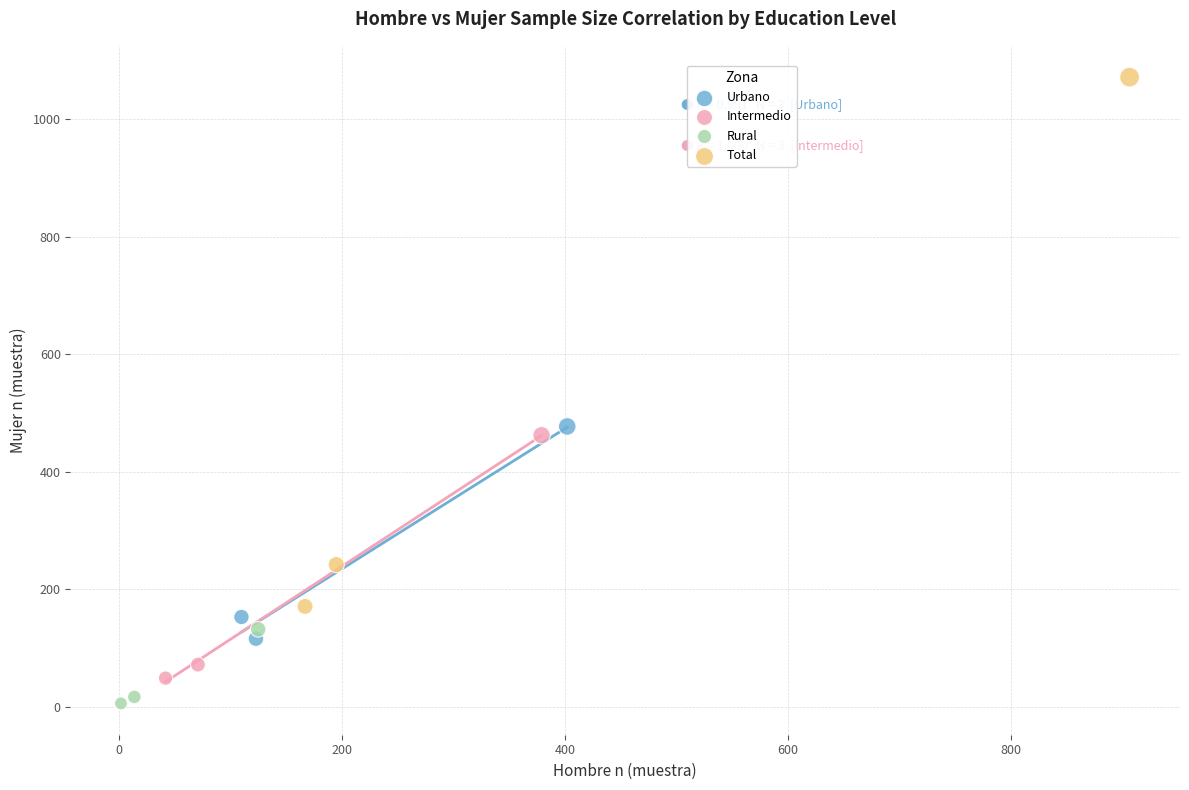

Which series reaches the minimum Y coordinate?

Rural